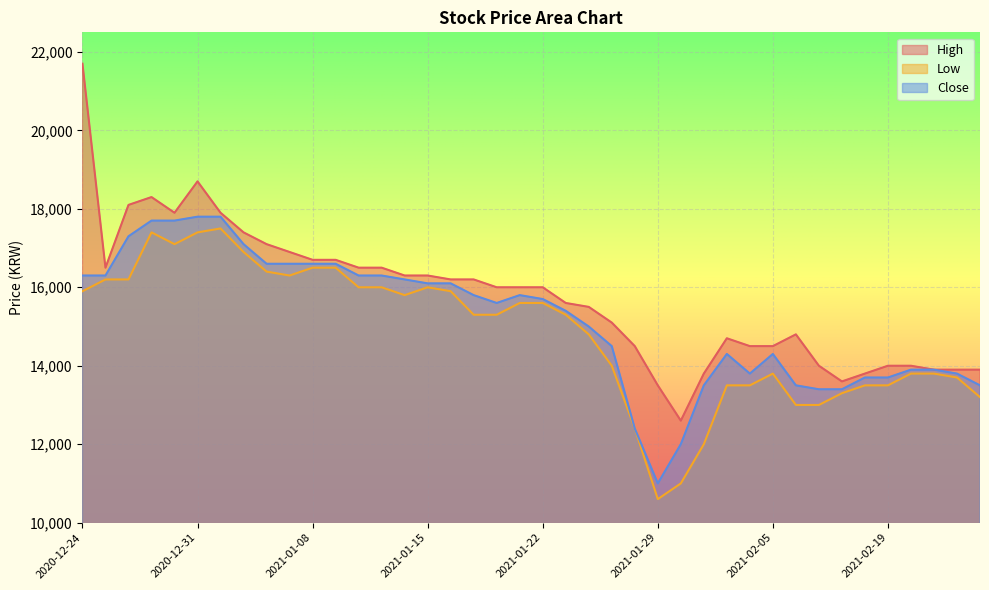

True or false: Close and Low intersect in this chart.

False